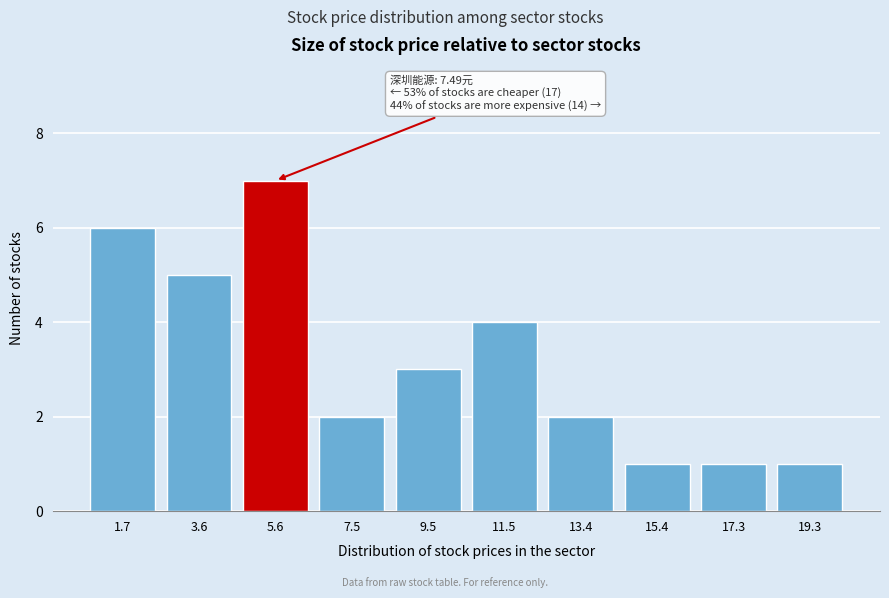

Reading left to right, transcribe all the data shown in this chart.

1.7=6	3.6=5	5.6=7	7.5=2	9.5=3	11.5=4	13.4=2	15.4=1	17.3=1	19.3=1